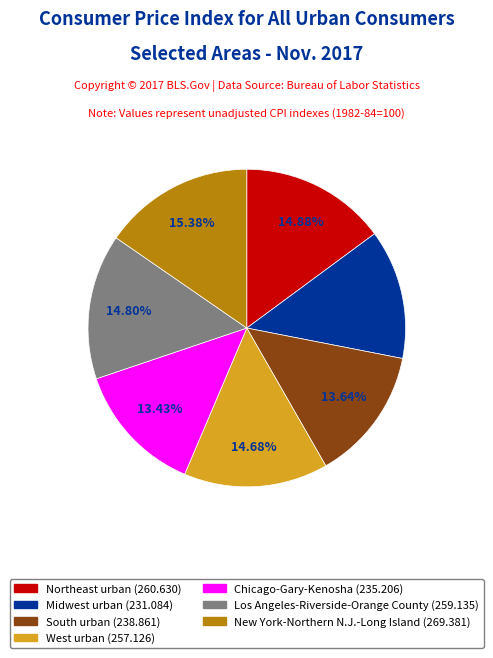

Is it true that South urban is 14% of the pie?

True